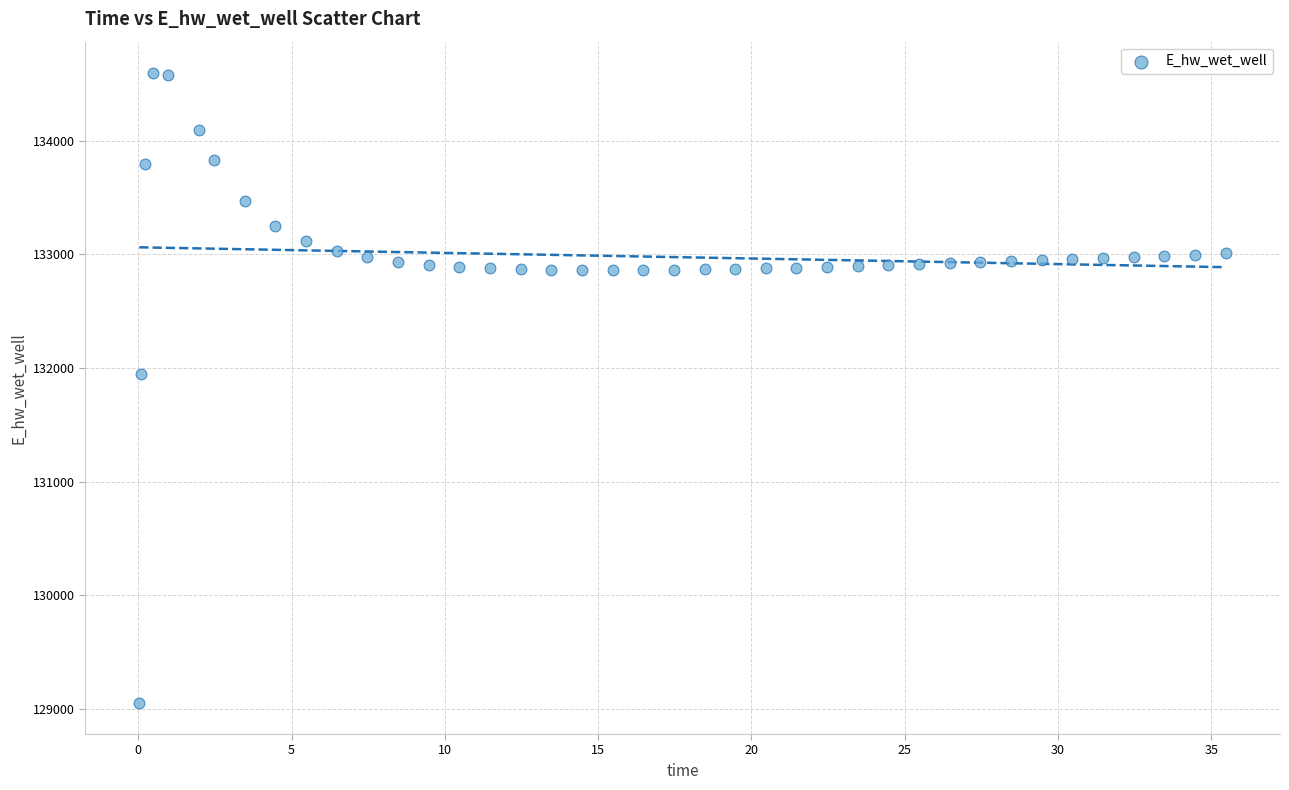

What Y value in the scatter plot is closest to 131825?

131945.8